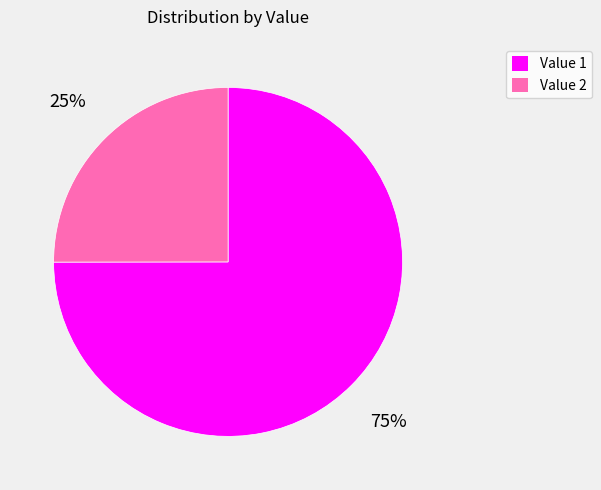

Approximately how many times larger is the value at Value 2 compared to Value 1?

0.3